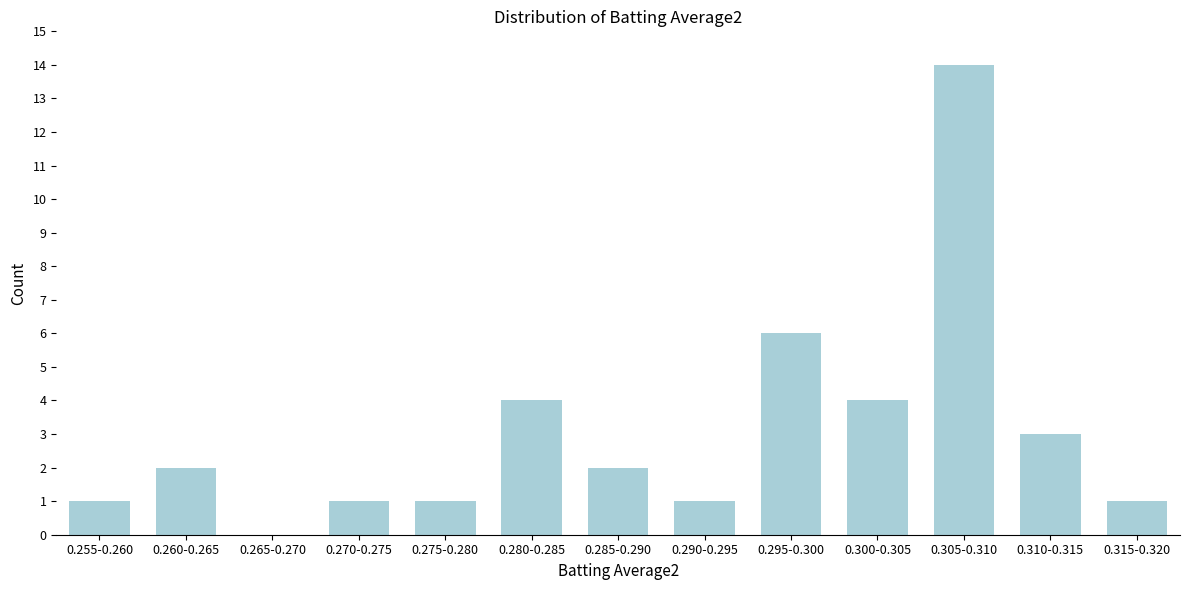

Reading left to right, extract all data points from this chart.

0.255-0.260=1	0.260-0.265=2	0.265-0.270=0	0.270-0.275=1	0.275-0.280=1	0.280-0.285=4	0.285-0.290=2	0.290-0.295=1	0.295-0.300=6	0.300-0.305=4	0.305-0.310=14	0.310-0.315=3	0.315-0.320=1